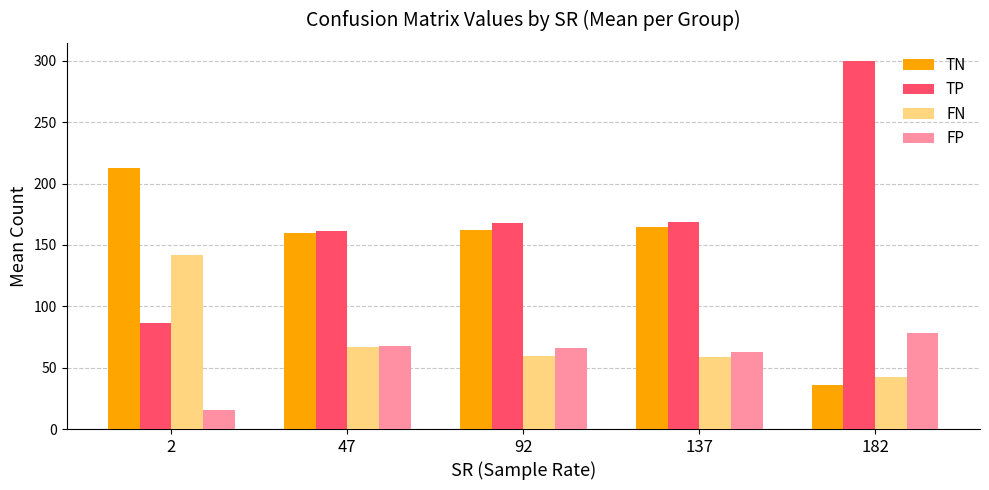

How many bars are there in each group?

4